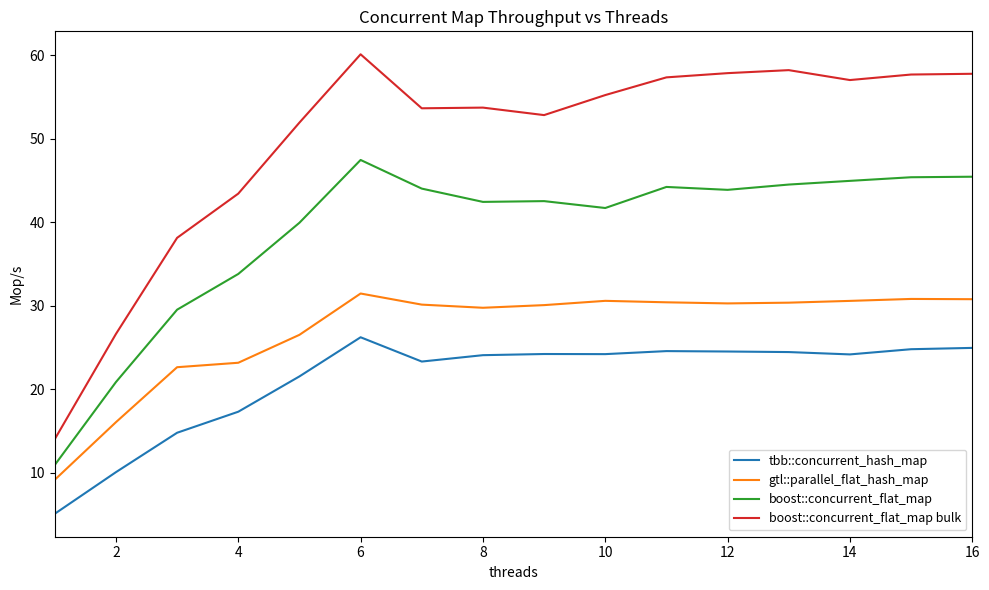

True or false: gtl::parallel_flat_hash_map and boost::concurrent_flat_map cross at least once.

False